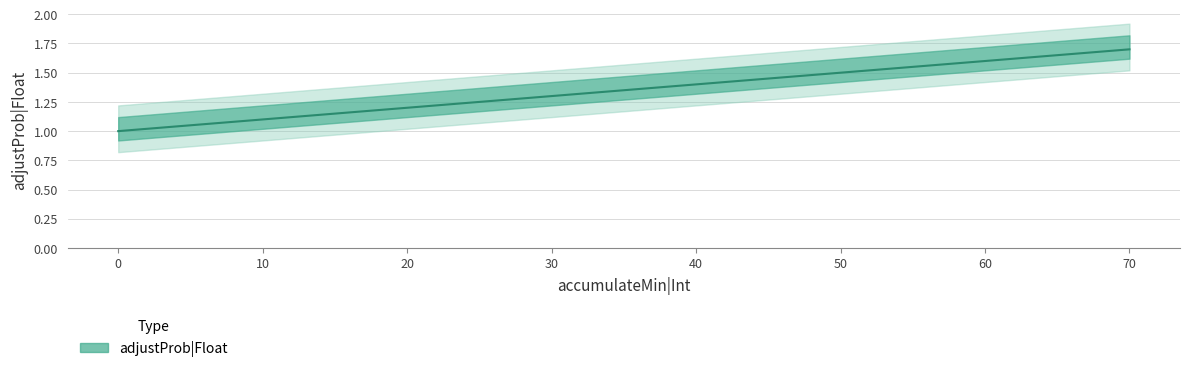

What is the smallest value displayed?

1.0